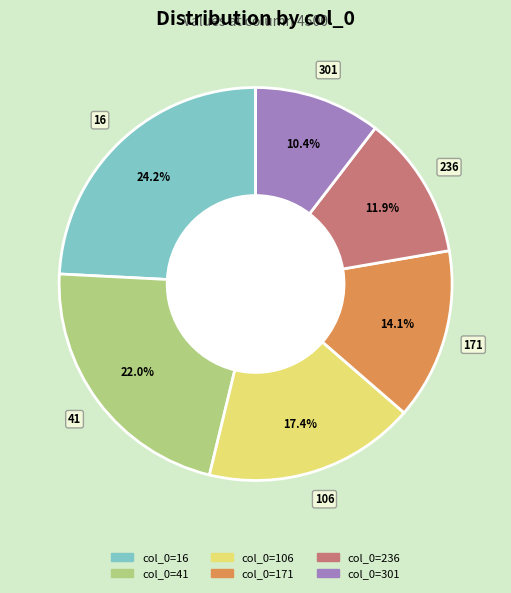

How many segments does this pie chart have?

6